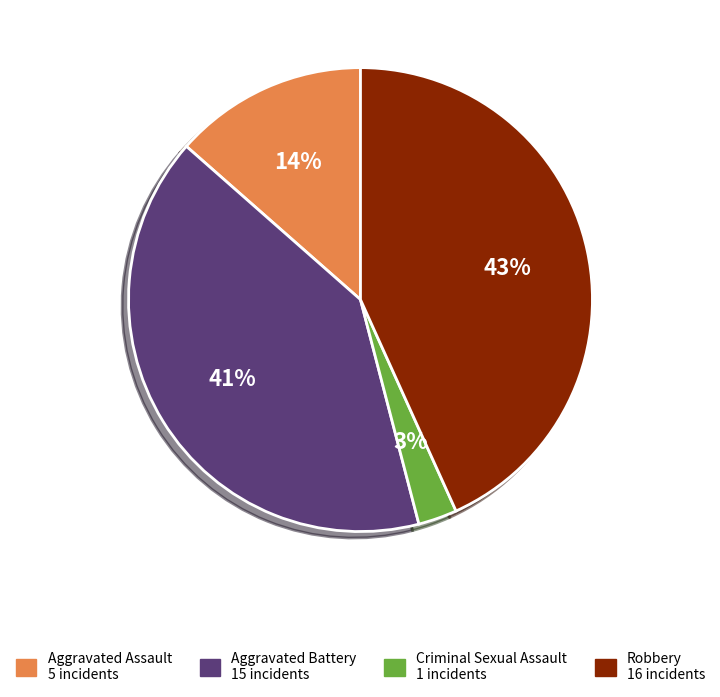

What percentage is the Criminal Sexual Assault slice, to the nearest percent?

3%